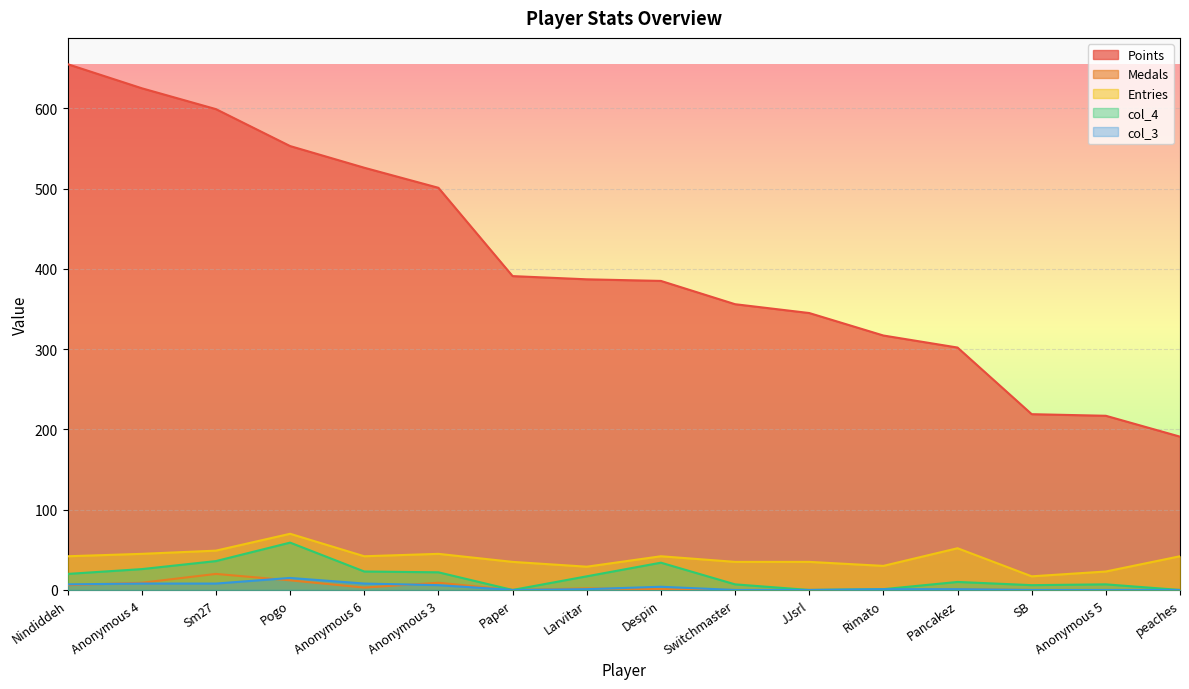

Is the value of Medals at Rimato greater than the value of Entries at Rimato?

No